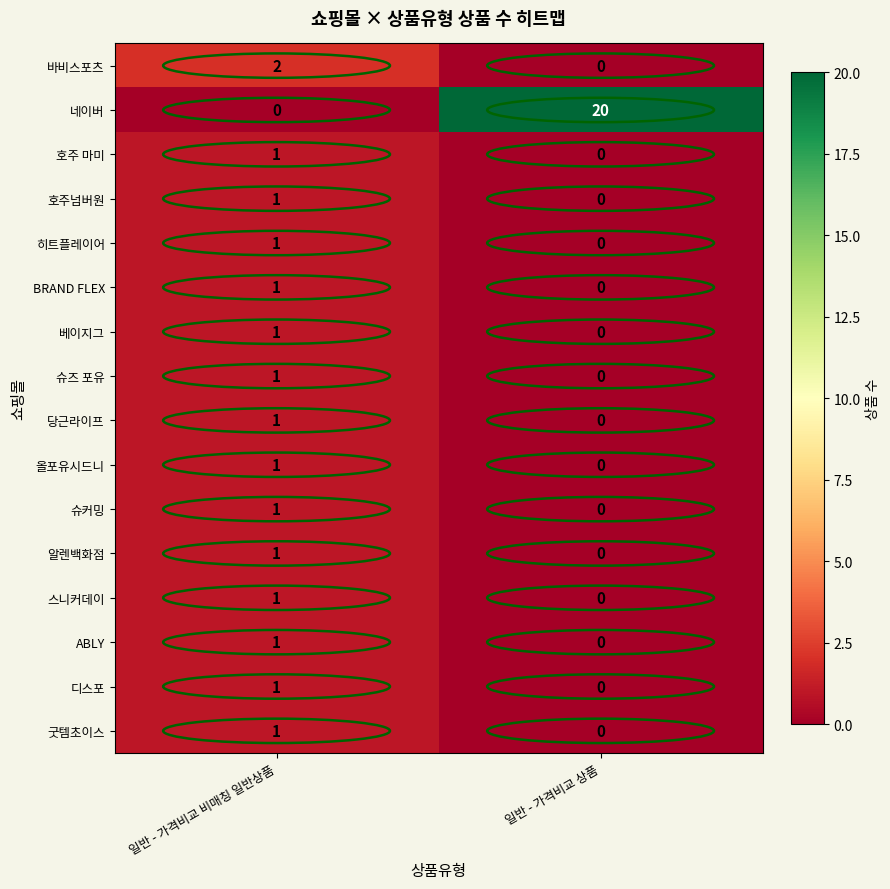

How many data points does each series have?

2